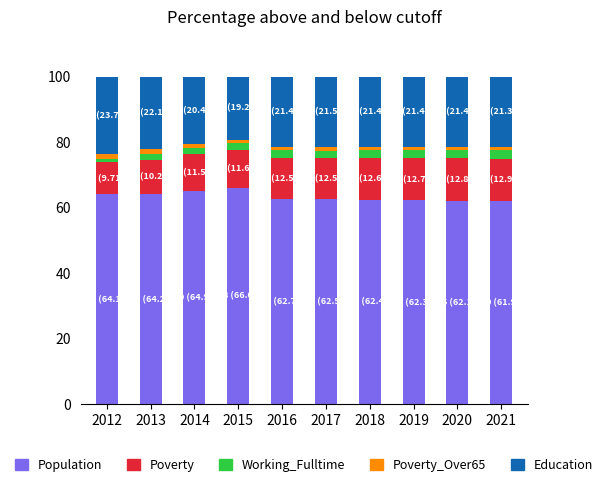

What is the average value of the Population series?

63.4